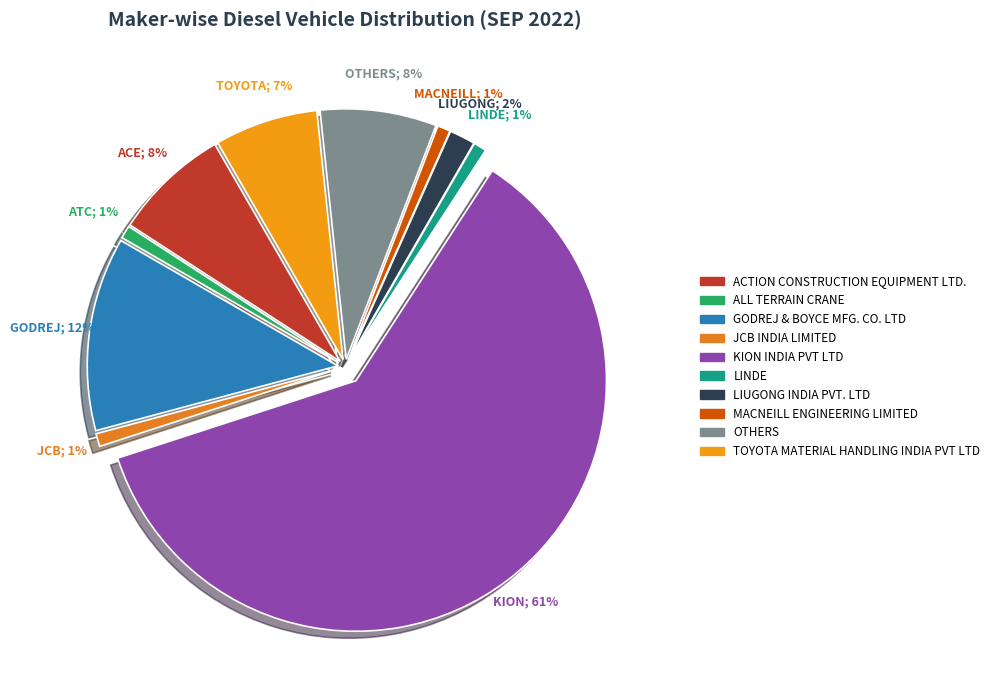

To the nearest percent, what is the average slice percentage?

10%